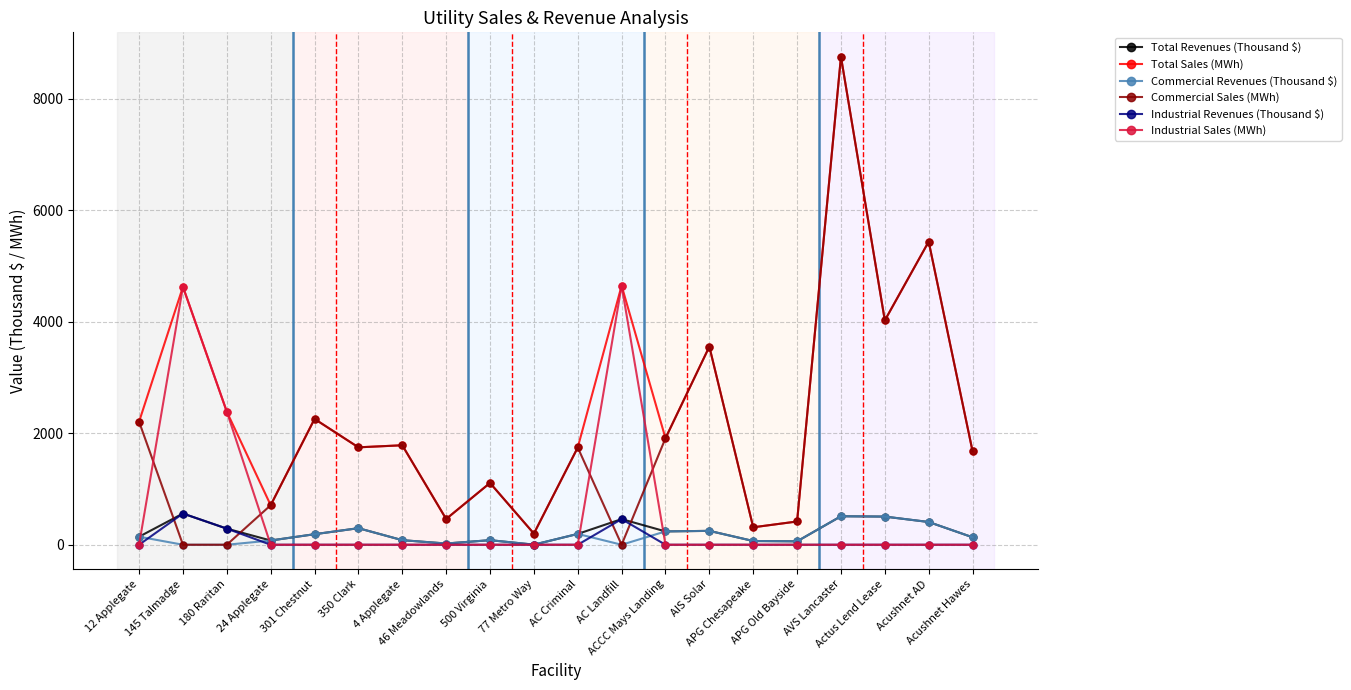

Where is the first local maximum for Industrial Sales (MWh)?

145 Talmadge